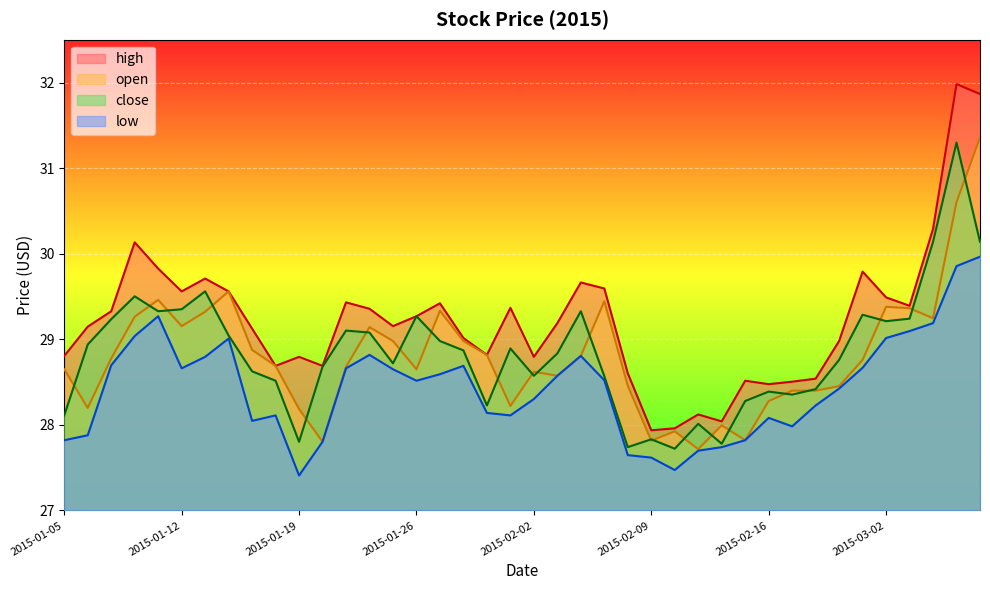

What is the spread (max minus min) of values at 2015-01-21?

0.8